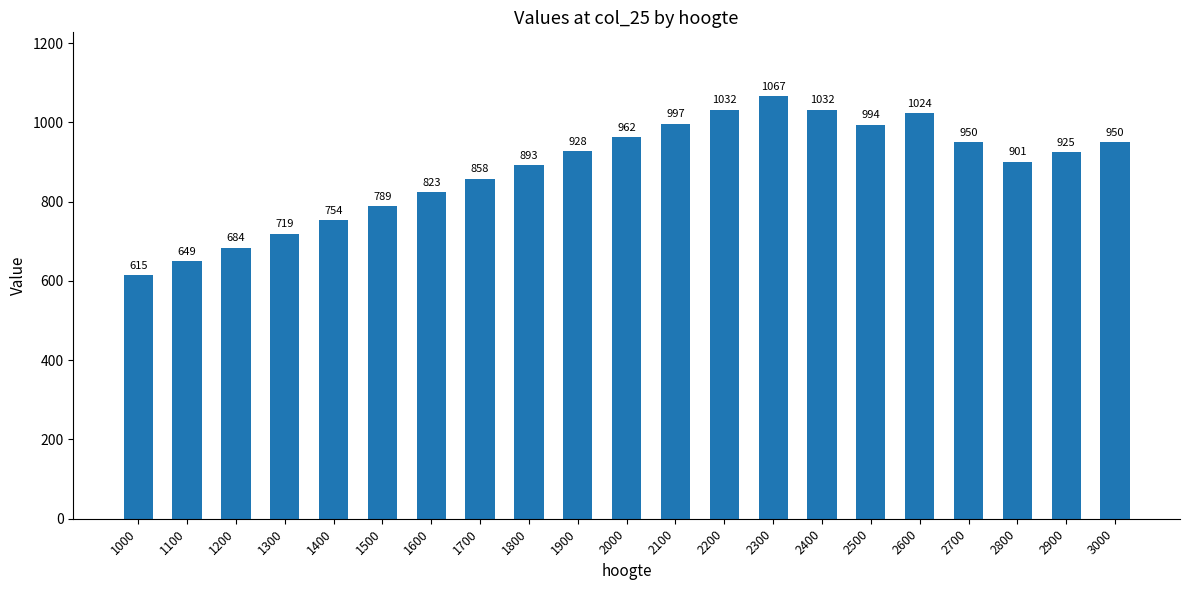

Reading left to right, extract all data points from this chart.

615	649	684	719	754	789	823	858	893	928	962	997	1032	1067	1032	994	1024	950	901	925	950